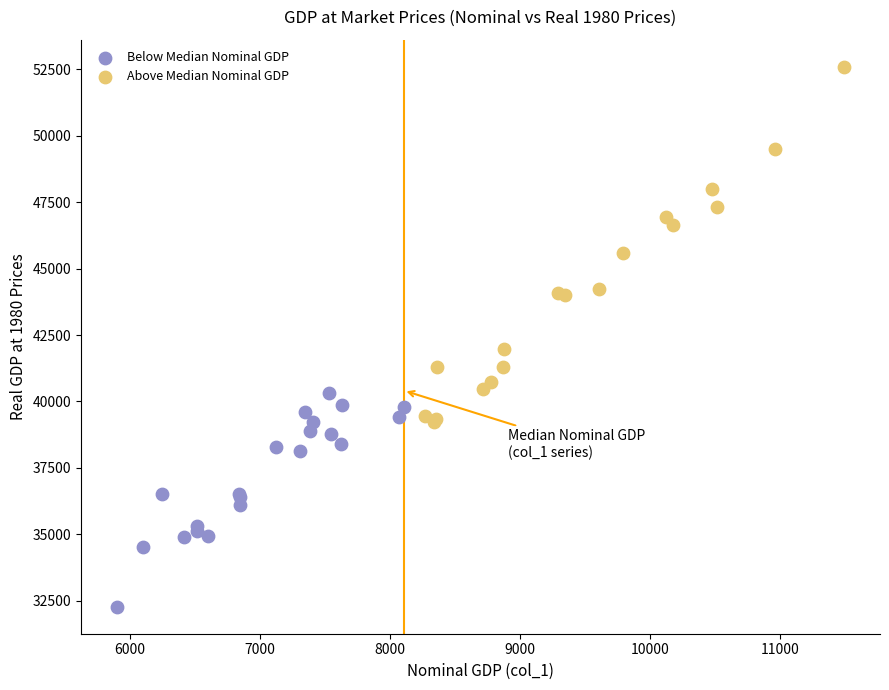

Which series contains the lowest Y value?

Below Median Nominal GDP